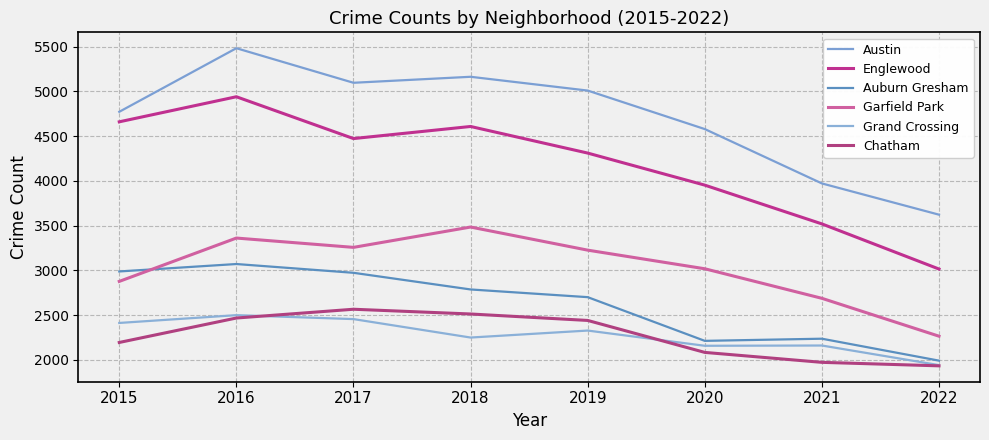

Is it true that Chatham equals 3197 at 2022?

False